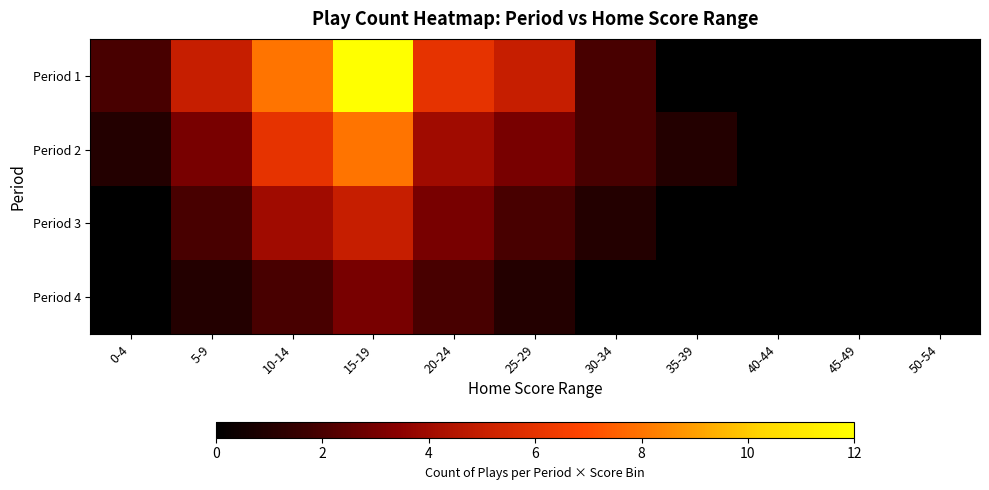

At which category does the chart reach its minimum across all series?

35-39